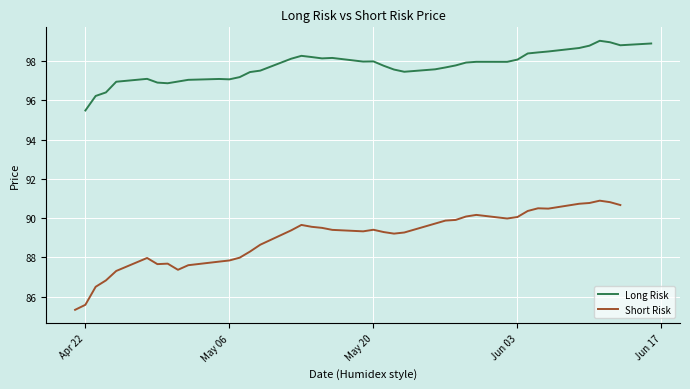

What is the maximum value for Long Risk?

99.0